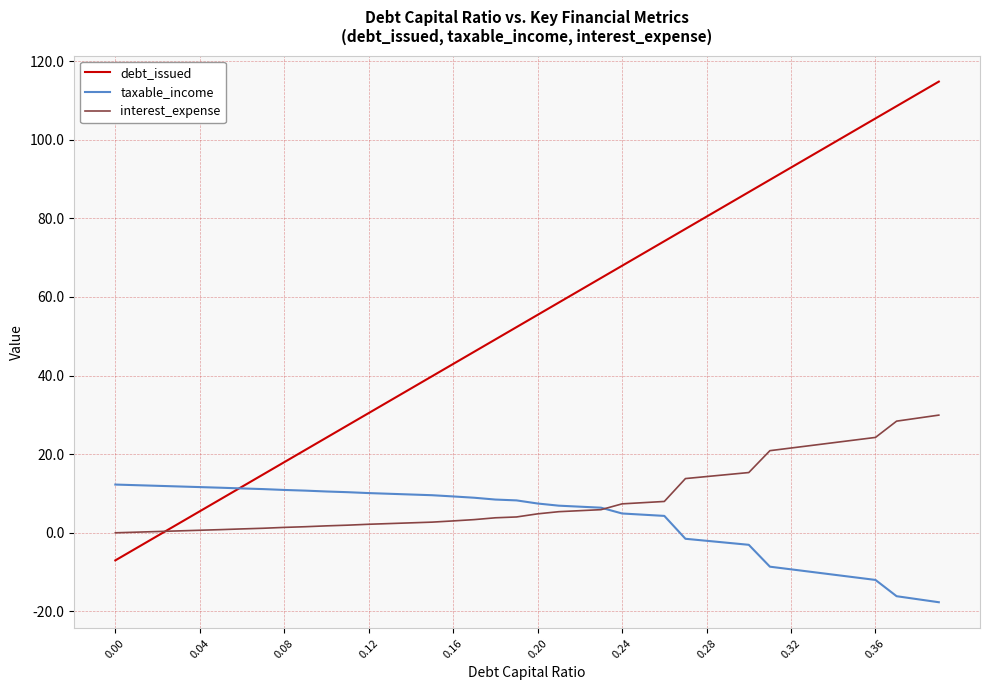

What are all the series names shown in the legend?

debt_issued, taxable_income, interest_expense